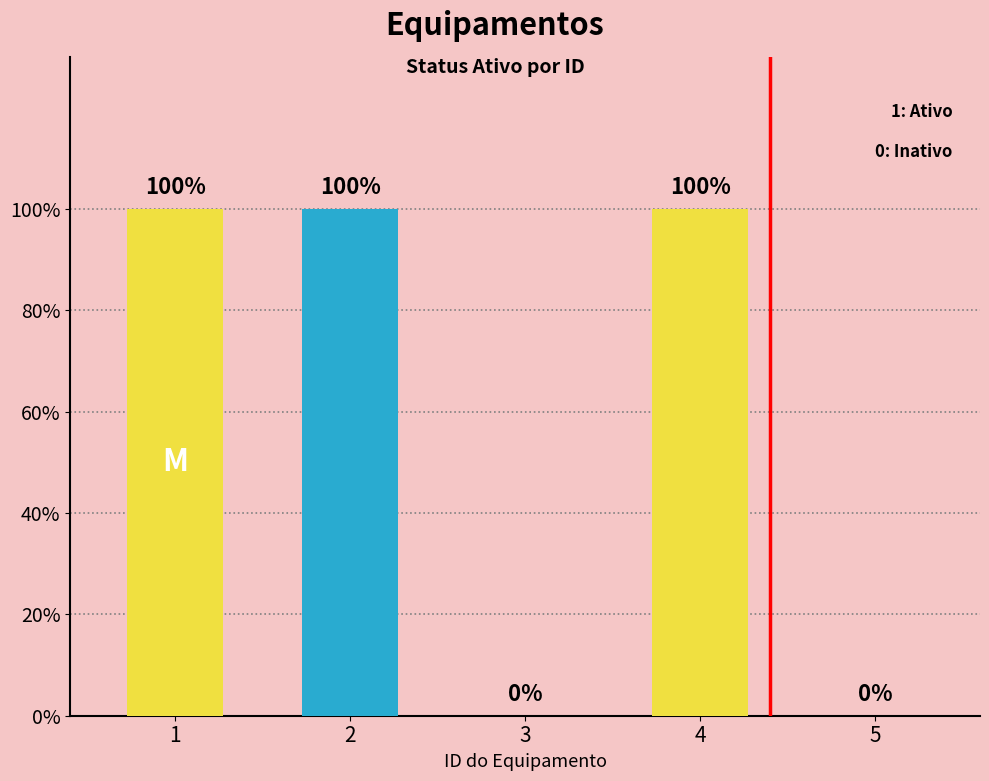

True or false: the data shows -1 at 5.

False